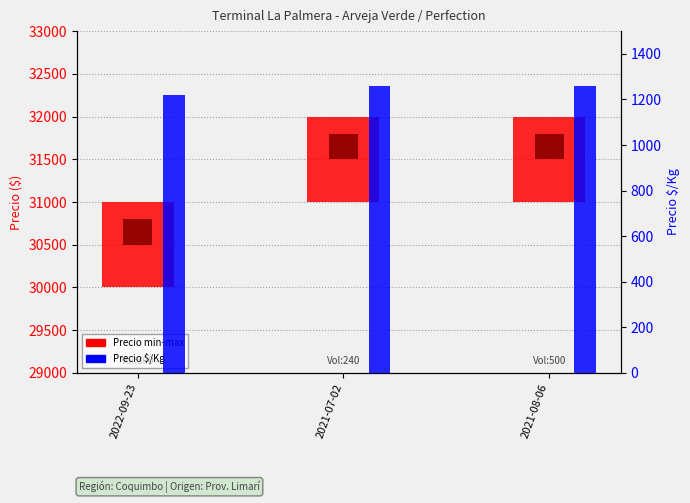

At which label is Precio $/Kg closest to 1240?

2022-09-23